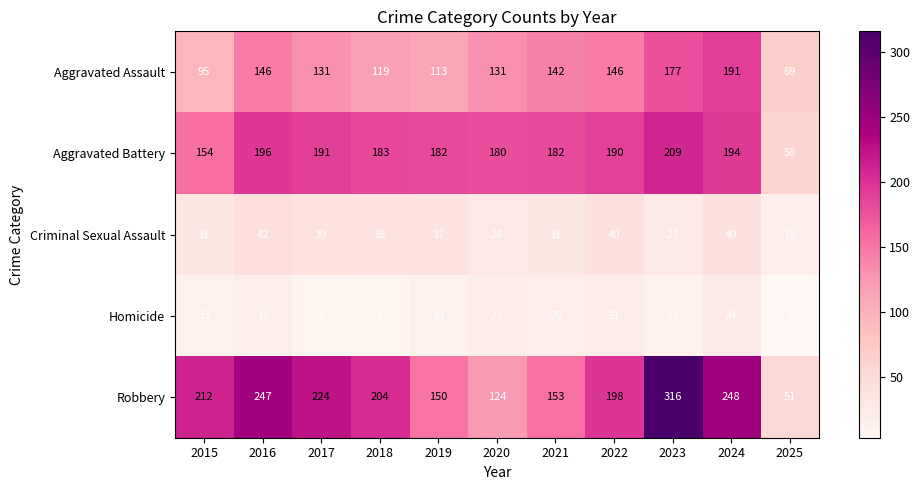

At which label does Aggravated Assault first exceed 131?

2016